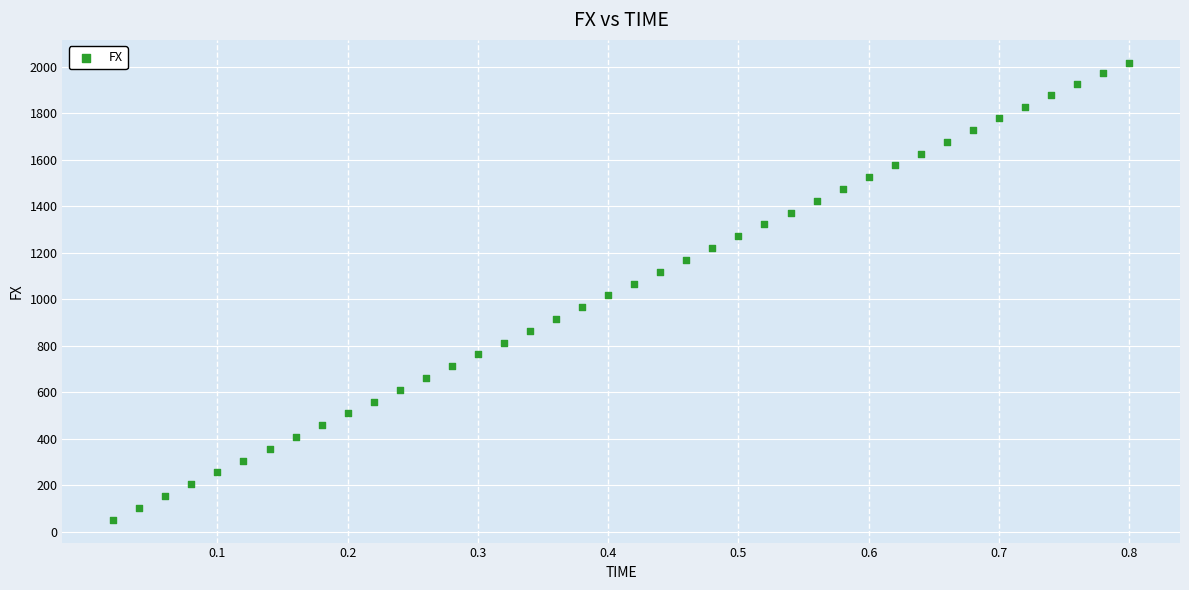

What is the range of Y values (max minus min)?

1966.4